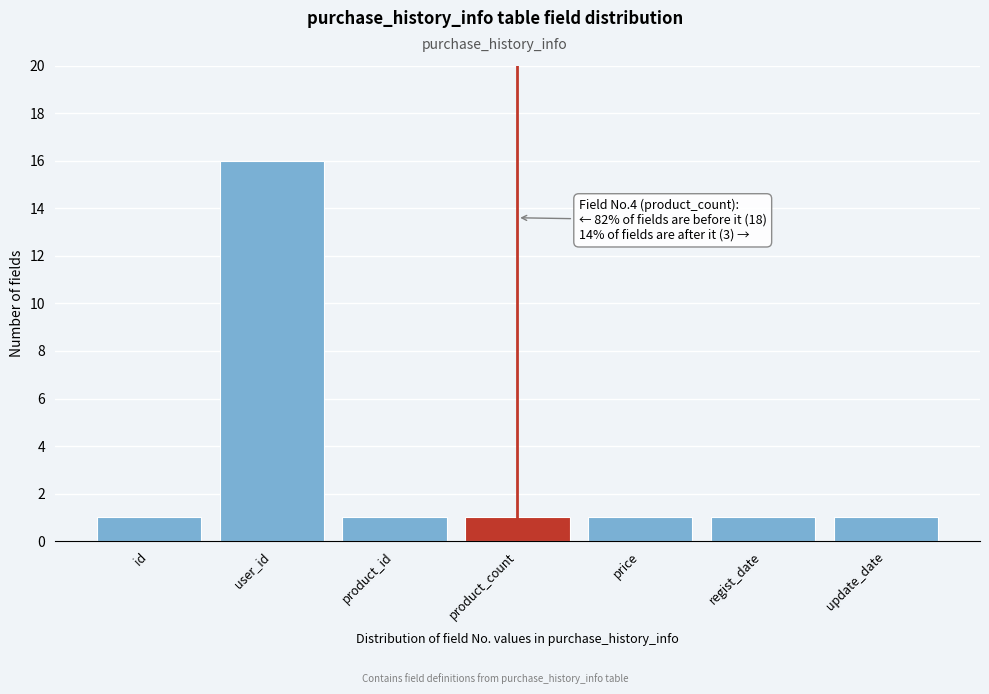

Reading left to right, what are all the values shown in this chart?

id=1	user_id=16	product_id=1	product_count=1	price=1	regist_date=1	update_date=1